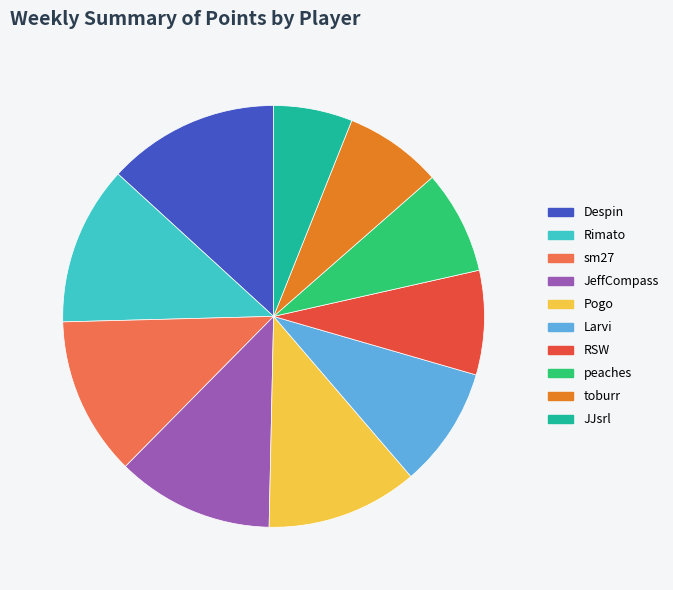

Which category has the smallest portion of the pie?

JJsrl